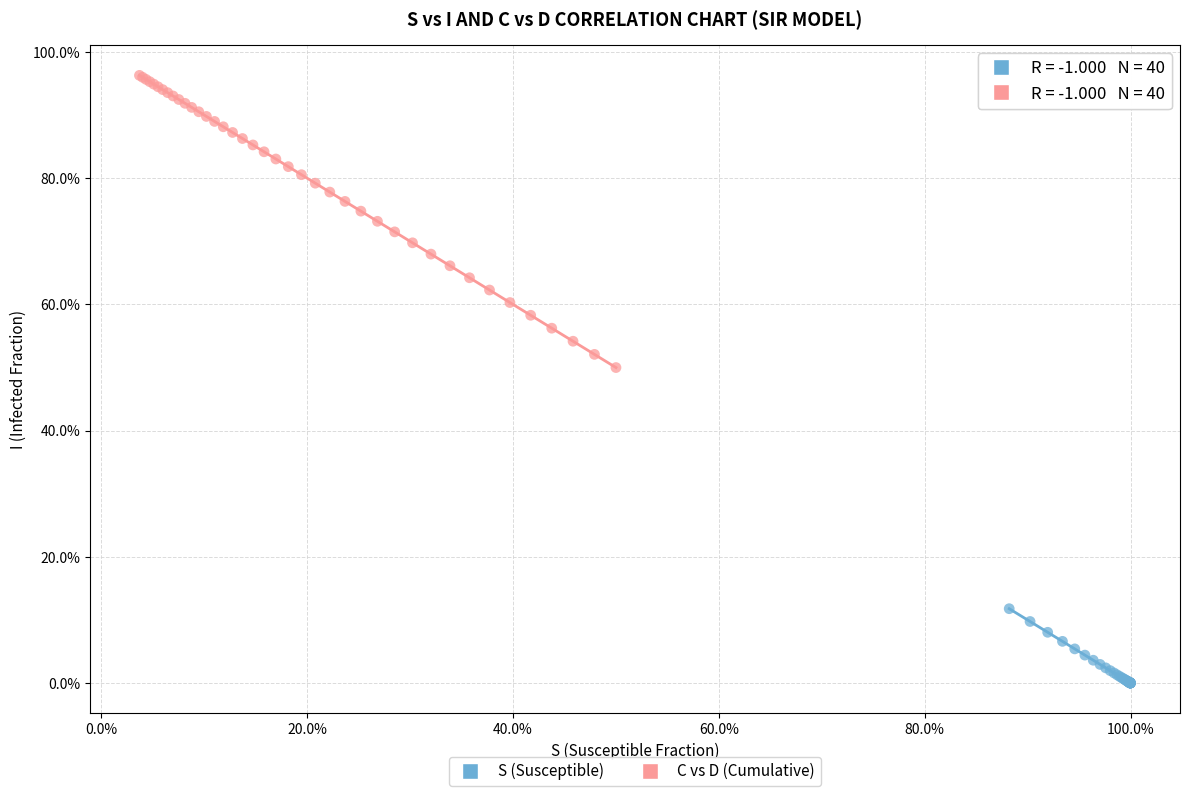

Which series reaches the minimum Y coordinate?

S (Susceptible)